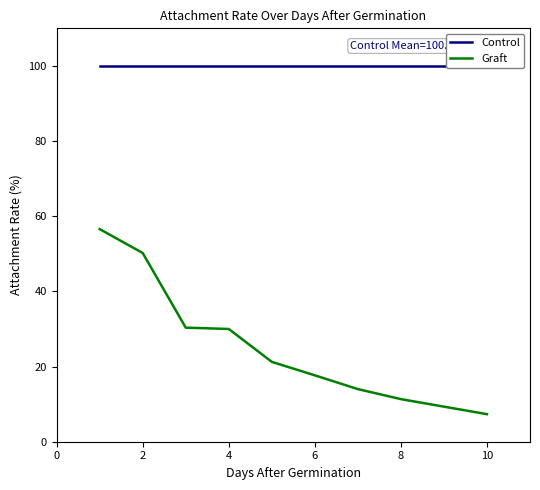

What is the minimum value for Graft?

7.3